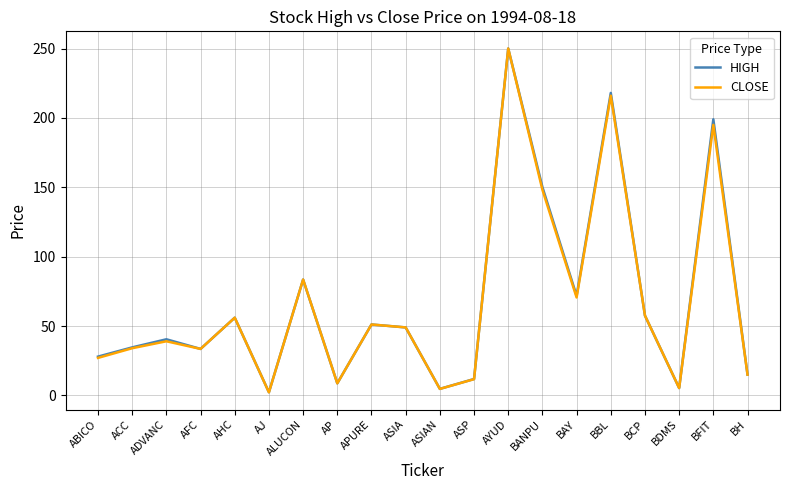

What is the difference between the maximum and minimum values in the HIGH series?

247.7